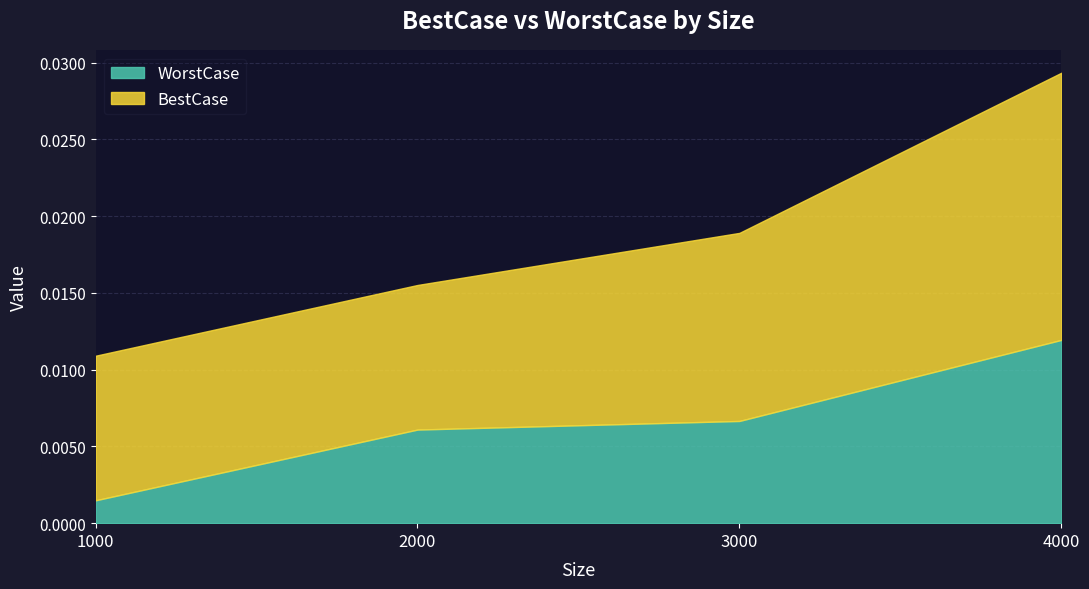

At 3000, list the series in order from largest to smallest.

BestCase, WorstCase